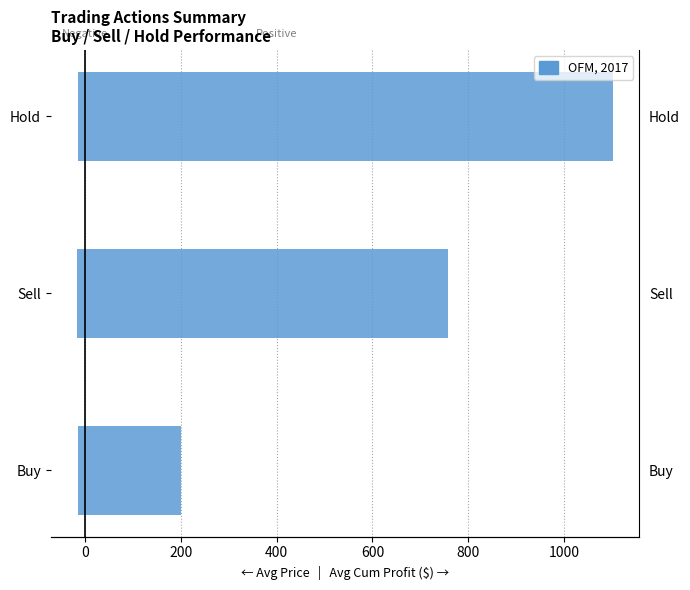

What value does the Avg Price (neg) series have at Sell?

-15.3